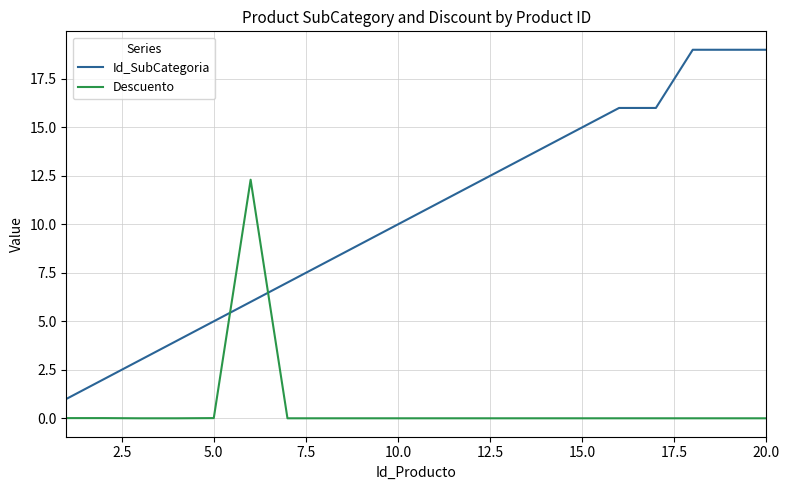

What is the minimum value for Id_SubCategoria?

1.0